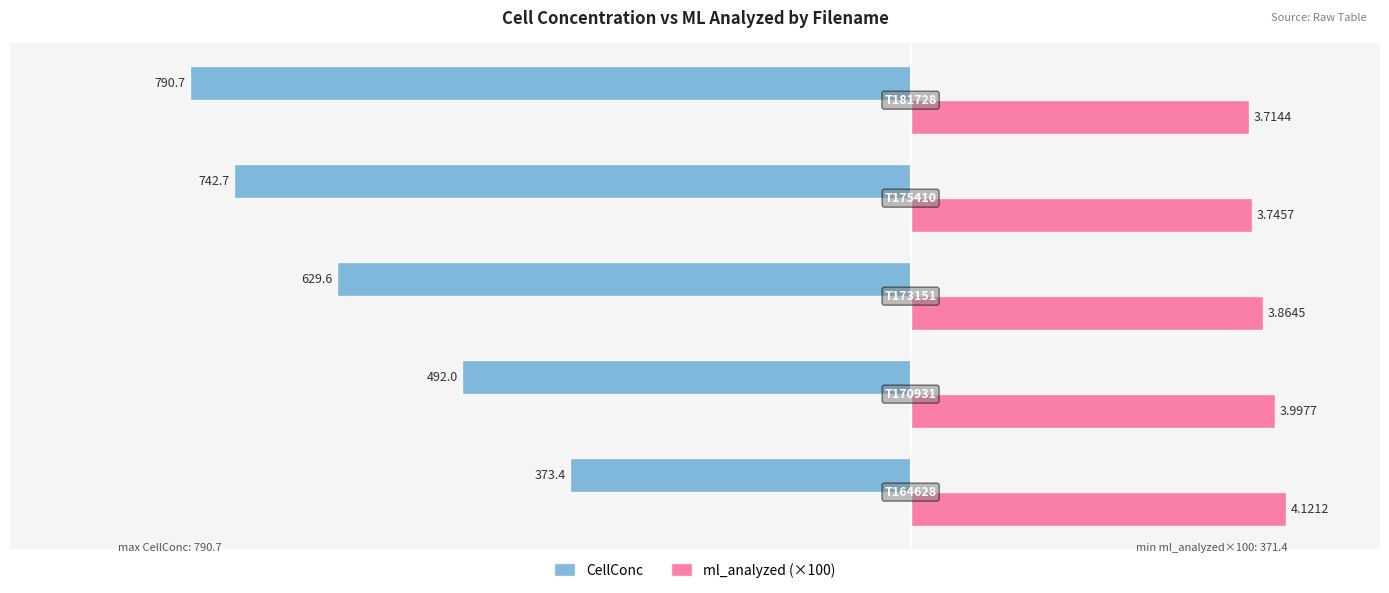

What is the maximum value for ml_analyzed (×100)?

412.1